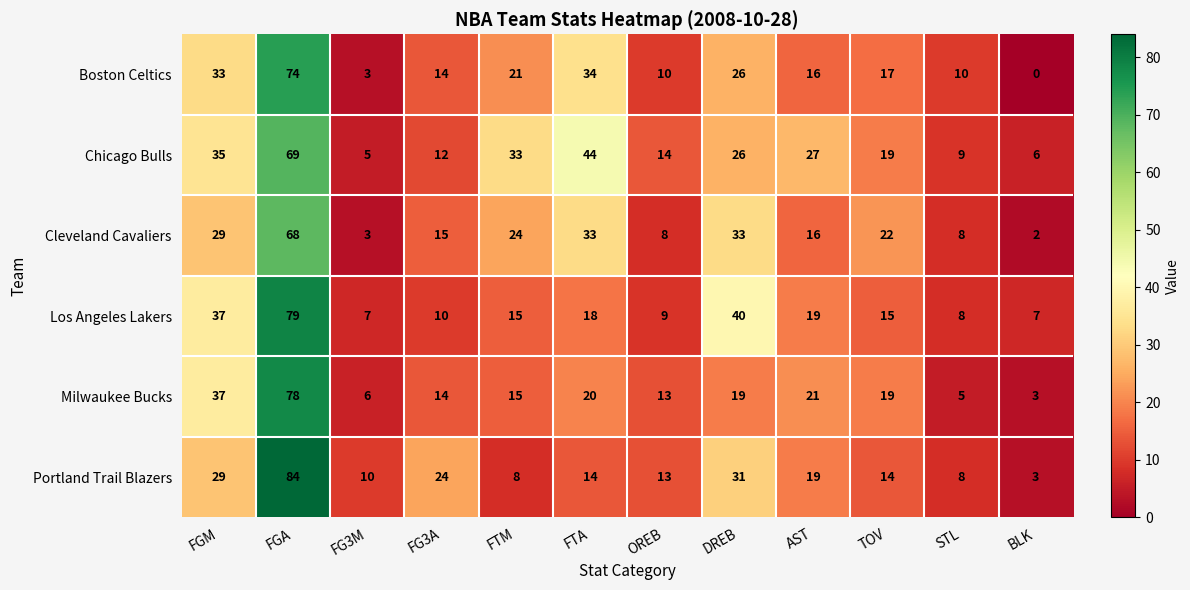

True or false: Los Angeles Lakers has a value of 12 at BLK.

False